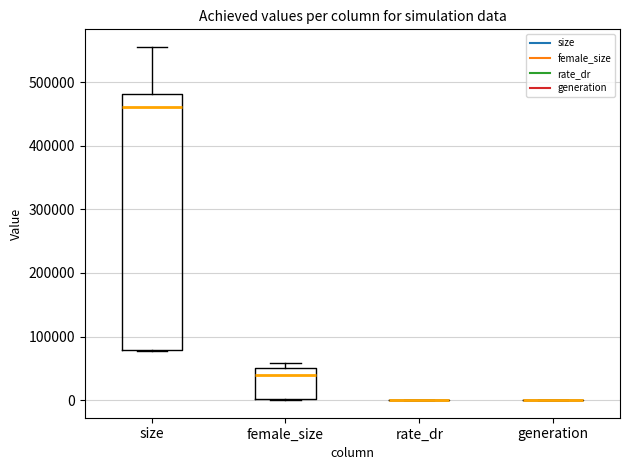

Which box is the tallest, from its lower edge to its upper edge?

size